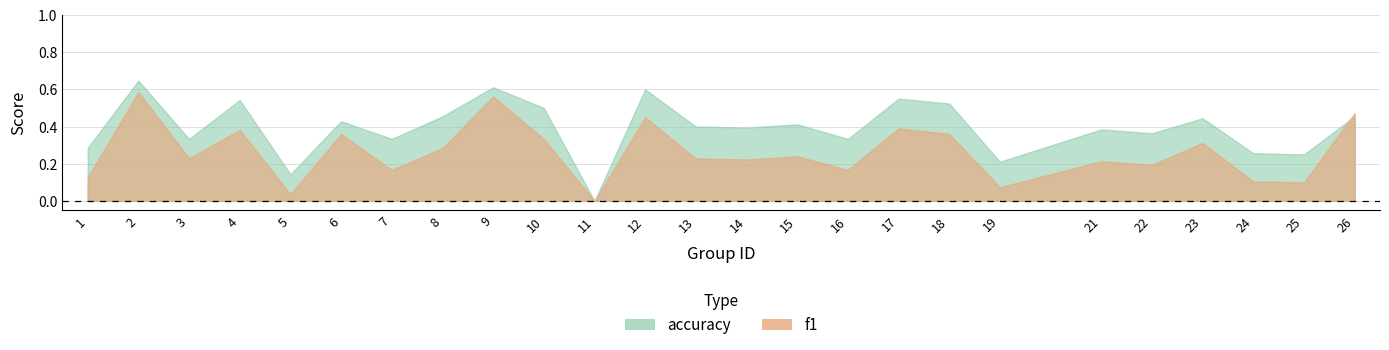

How many intersections are there between f1 and accuracy?

1